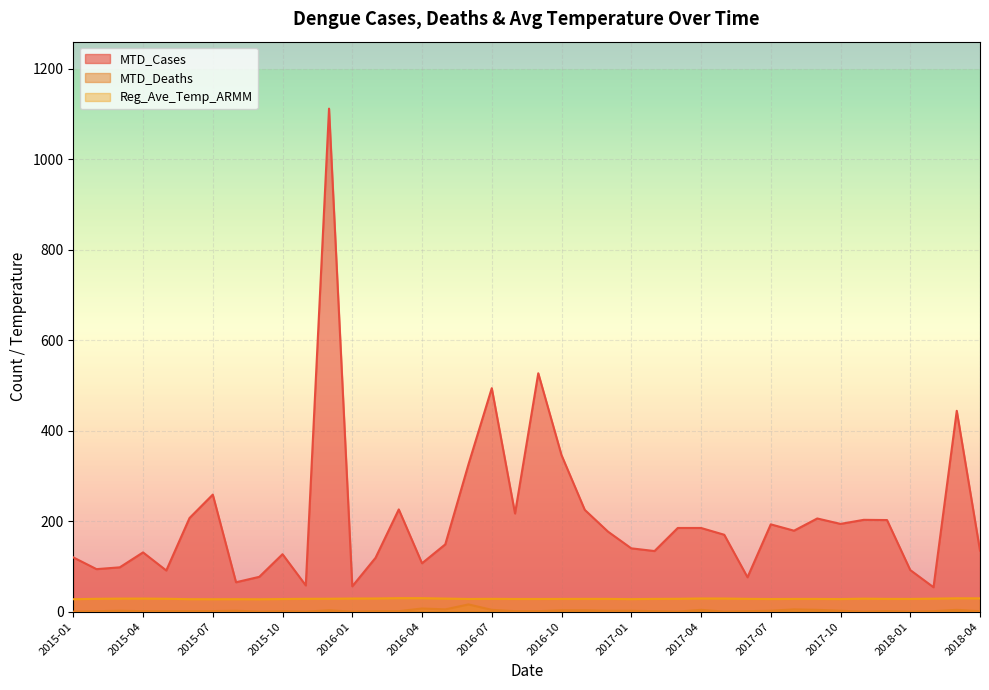

What is the value of the MTD_Cases point at the 25th from the left?

140.0